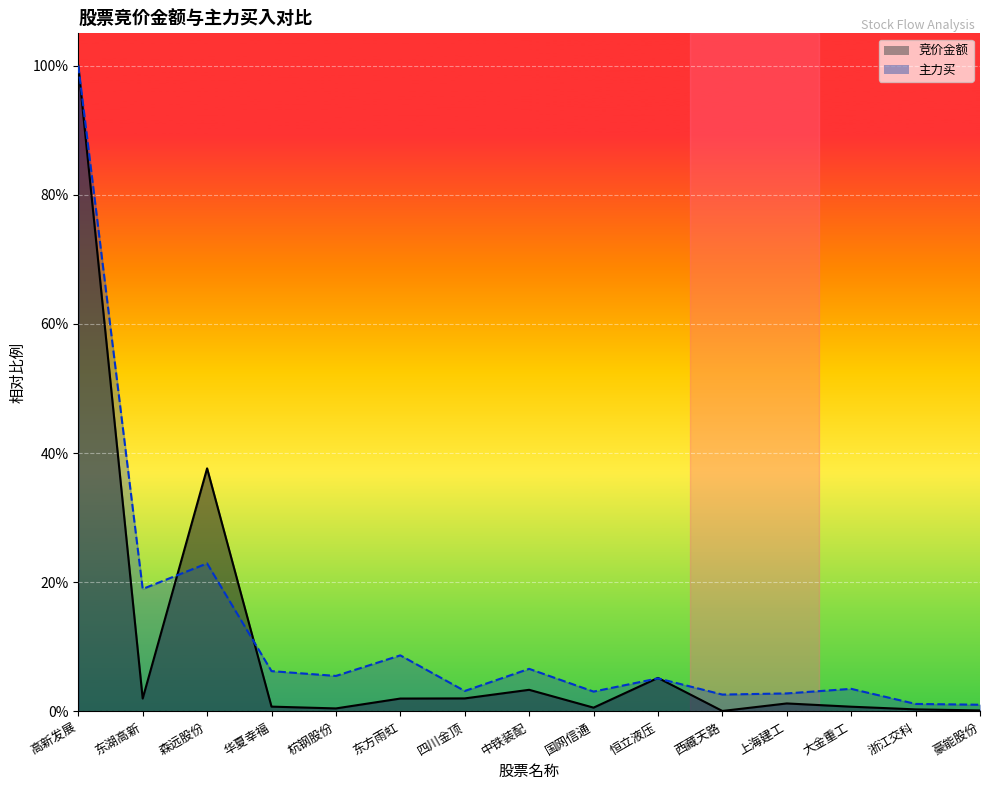

What is the label of the 1st point from the left?

高新发展